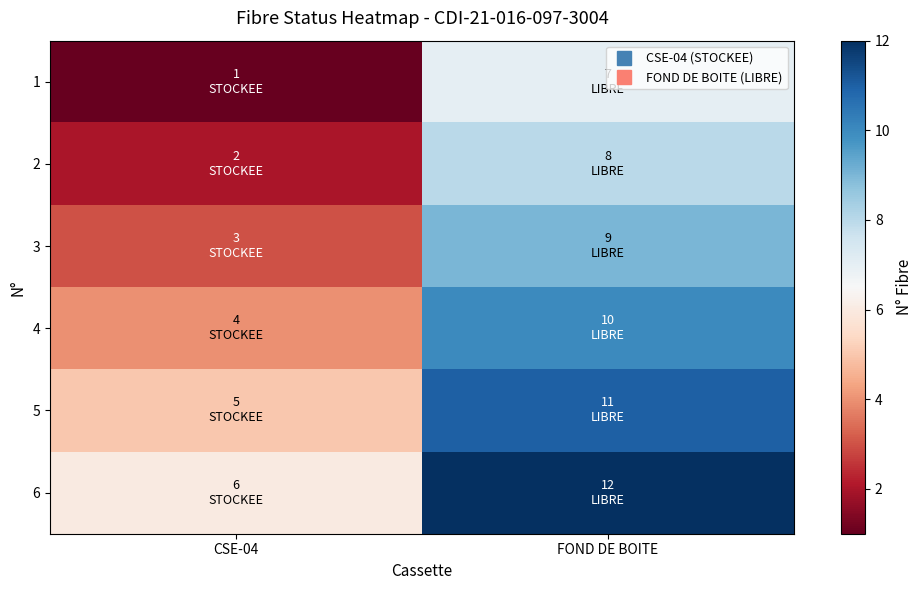

At which category is the sum across all series the highest?

FOND DE BOITE